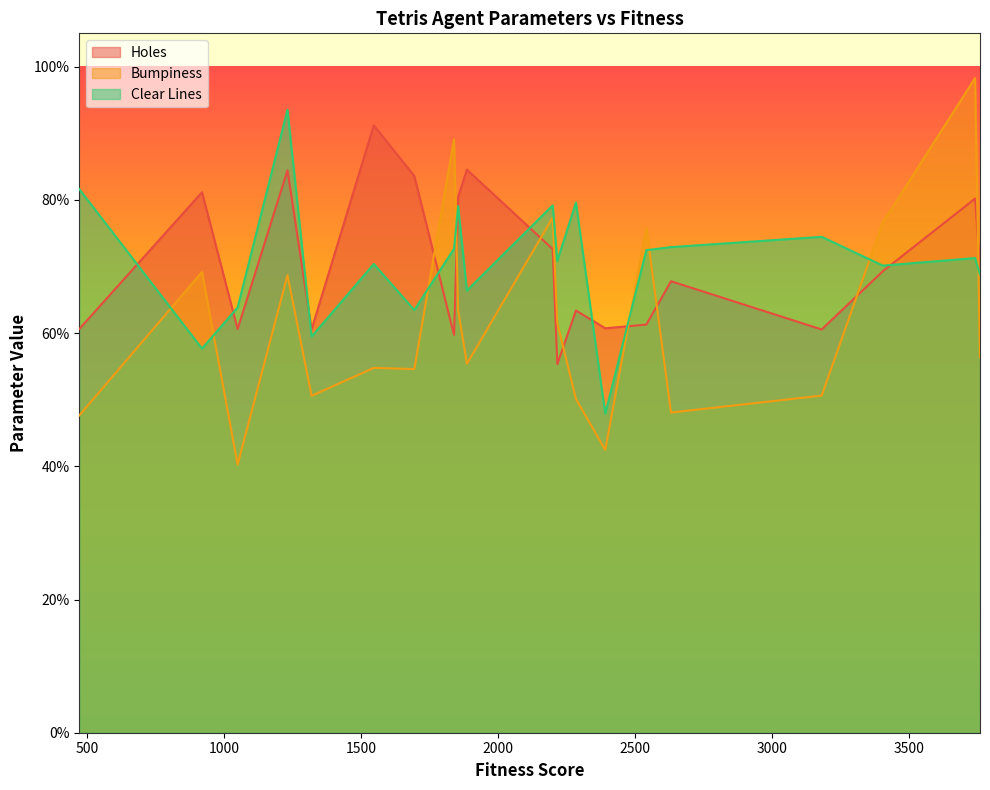

Reading left to right, transcribe all the data shown in this chart.

Holes: 0.6	0.8	0.6	0.8	0.6	0.9	0.8	0.6	0.8	0.8	0.7	0.6	0.6	0.6	0.6	0.7	0.6	0.7	0.8	0.7
Bumpiness: 0.5	0.7	0.4	0.7	0.5	0.5	0.5	0.9	0.6	0.6	0.8	0.6	0.5	0.4	0.8	0.5	0.5	0.8	1.0	0.6
Clear Lines: 0.8	0.6	0.6	0.9	0.6	0.7	0.6	0.7	0.8	0.7	0.8	0.7	0.8	0.5	0.7	0.7	0.7	0.7	0.7	0.7